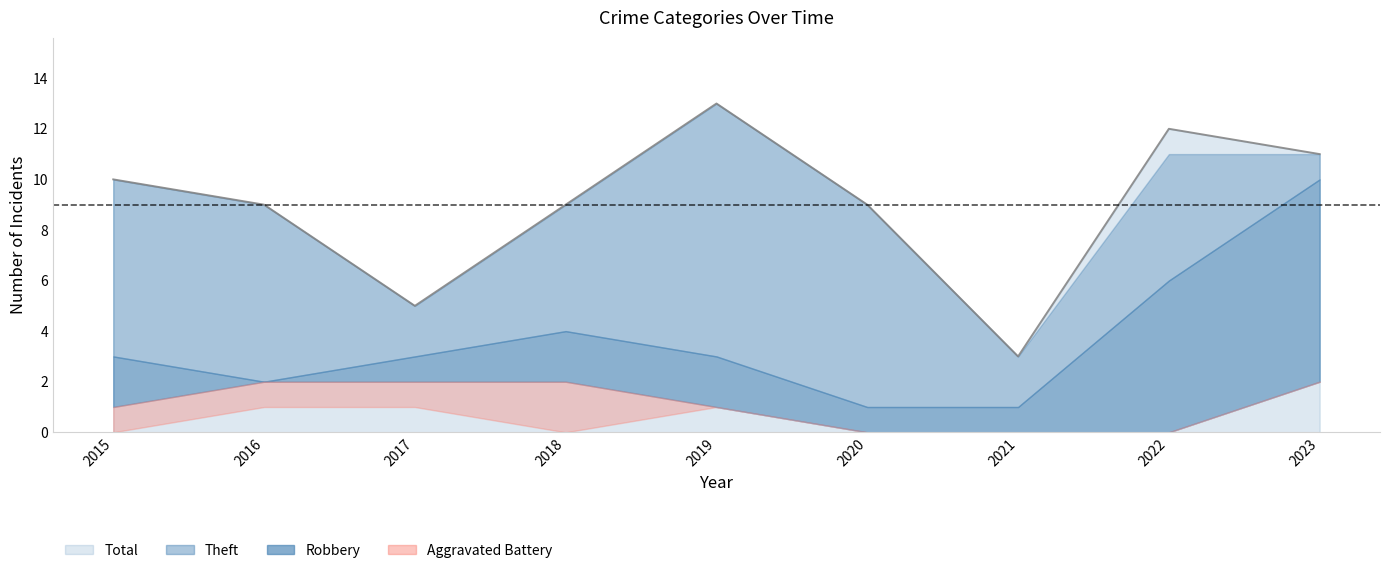

Which series changed the most between 2018 and 2019?

Theft